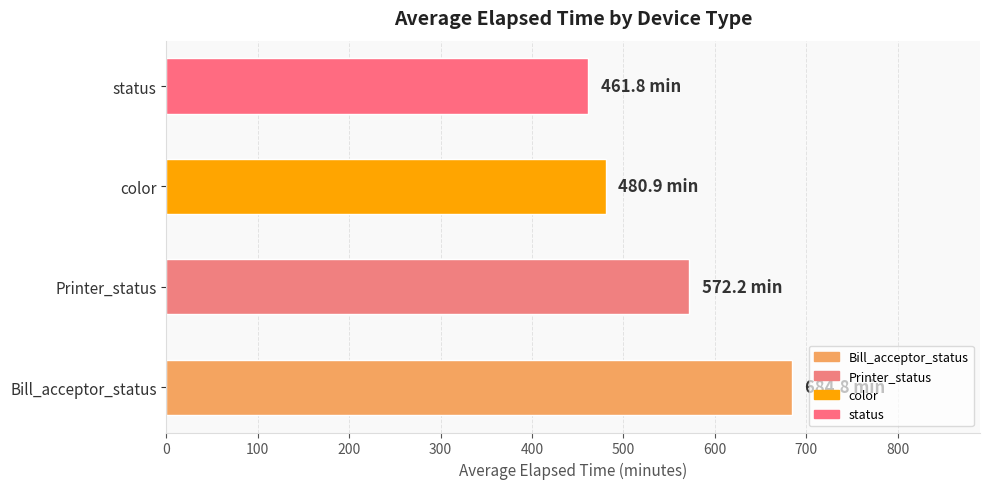

List the labels in order of value, smallest first.

status, color, Printer_status, Bill_acceptor_status